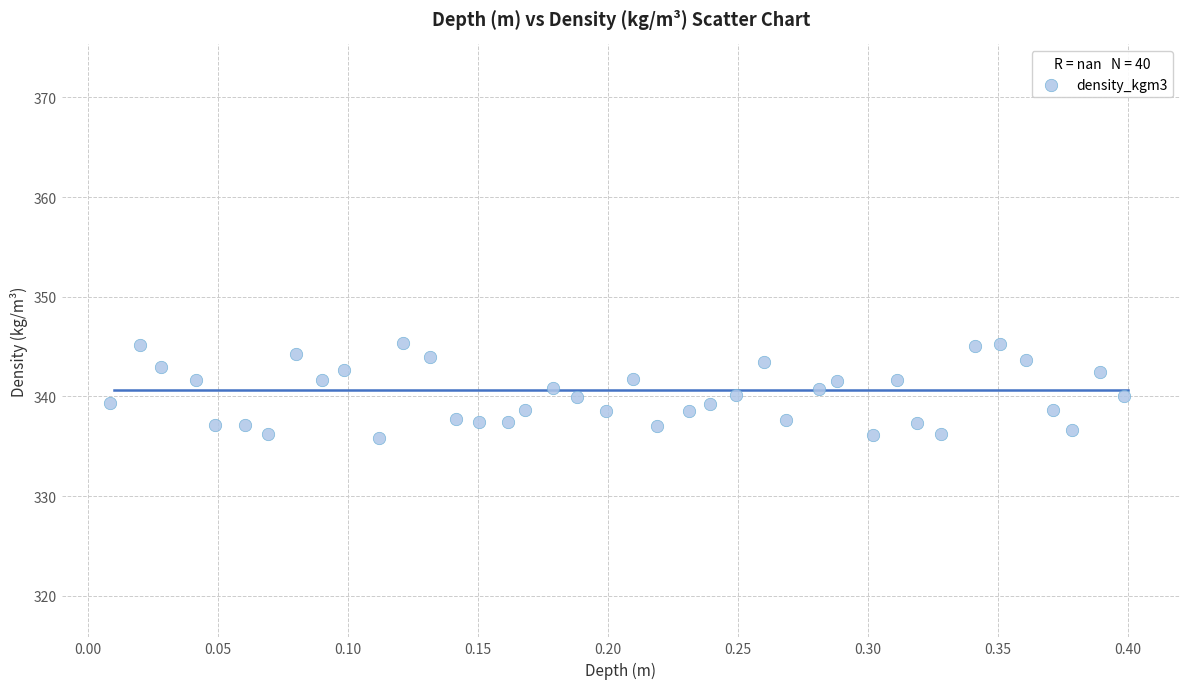

What is the range of Y values (max minus min)?

9.5